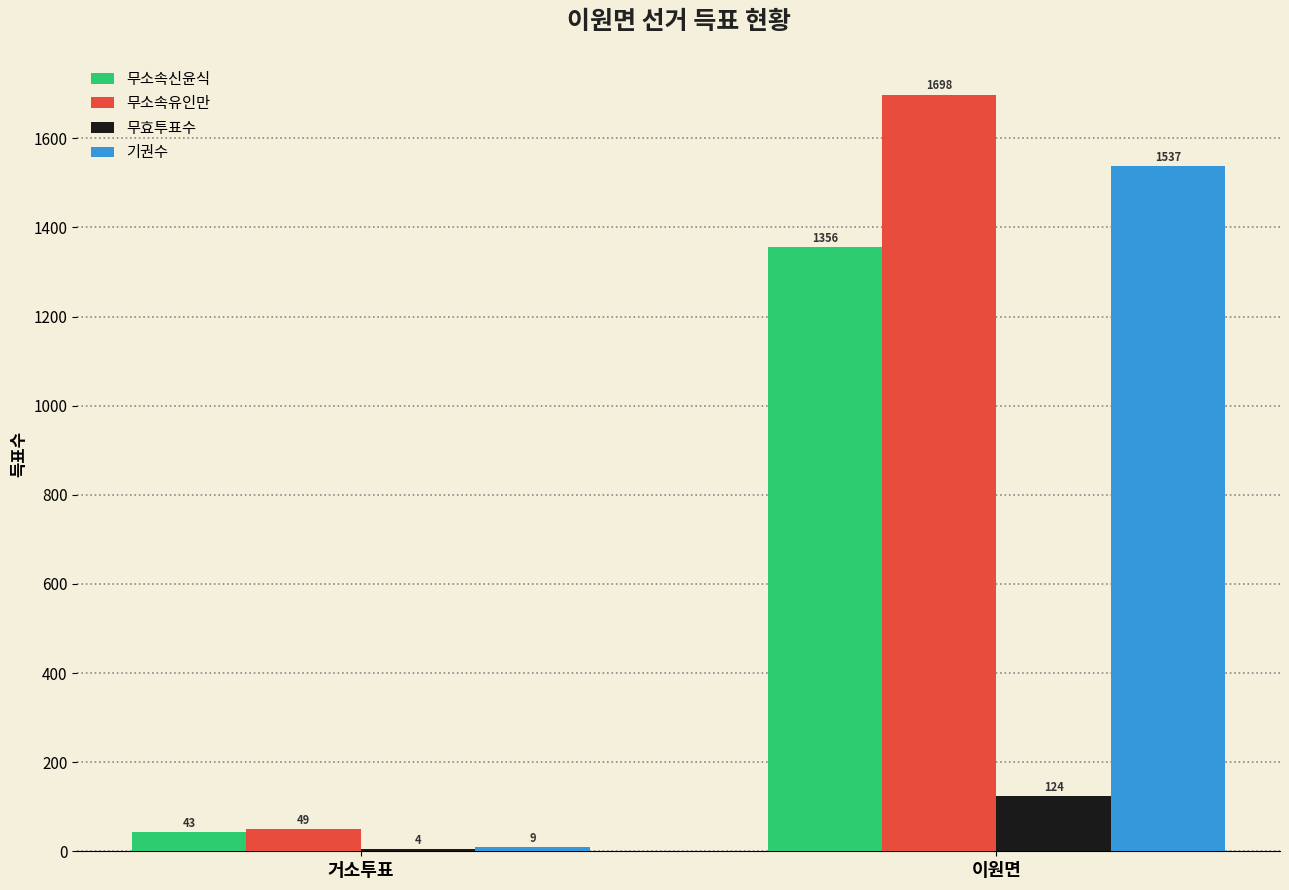

What is the sum of all 무효투표수 values?

128